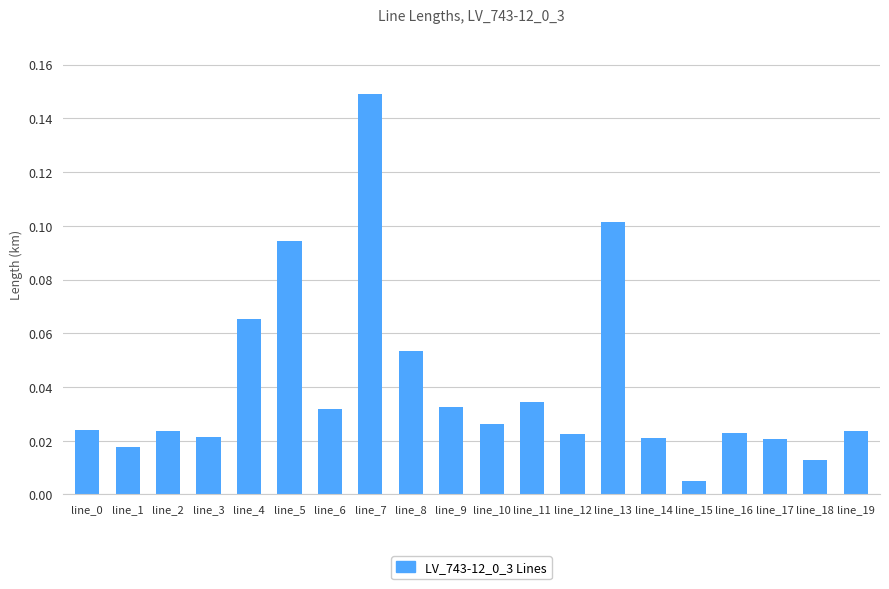

What is the sum of all values?

0.8